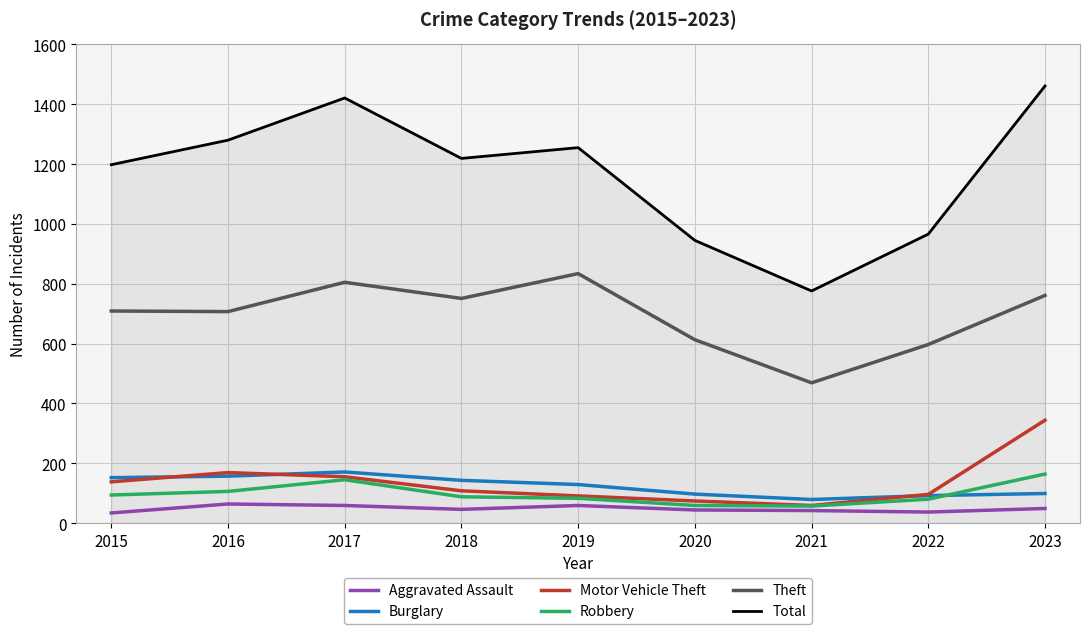

True or false: Burglary and Total cross at least once.

False